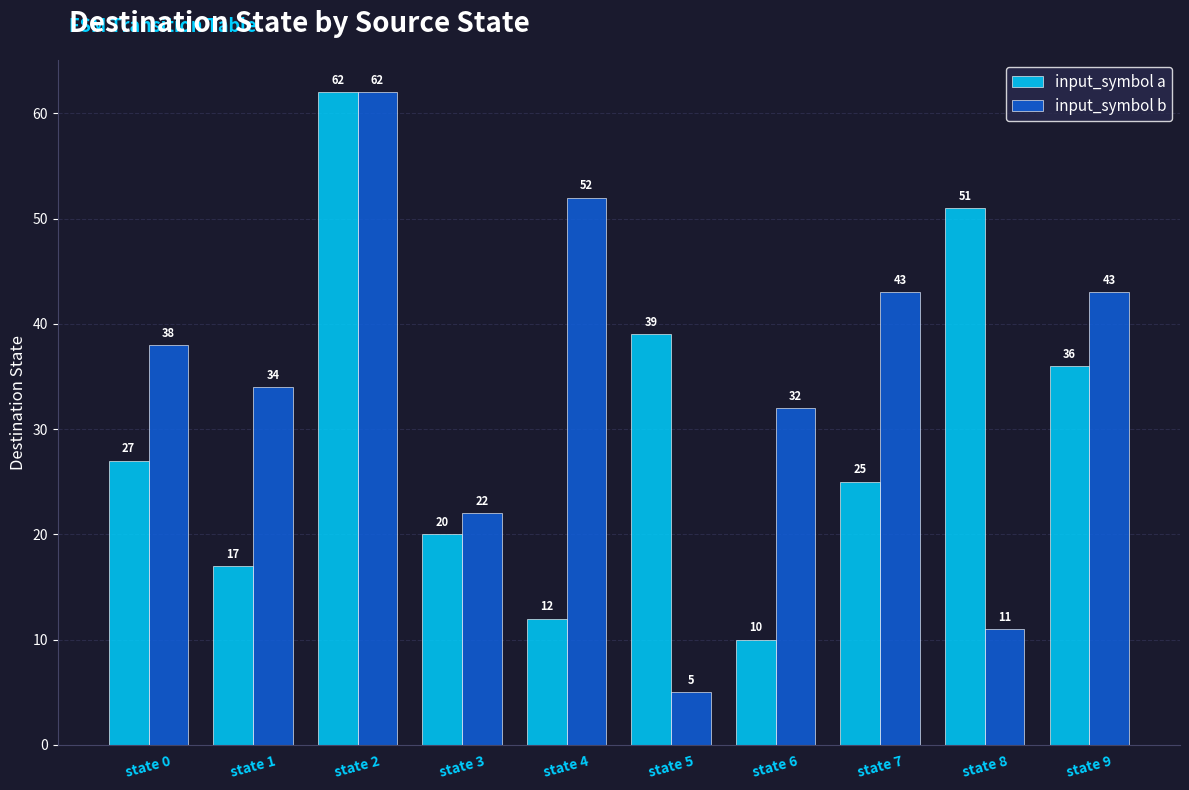

What is the difference between the maximum and second lowest values in the input_symbol b series?

51